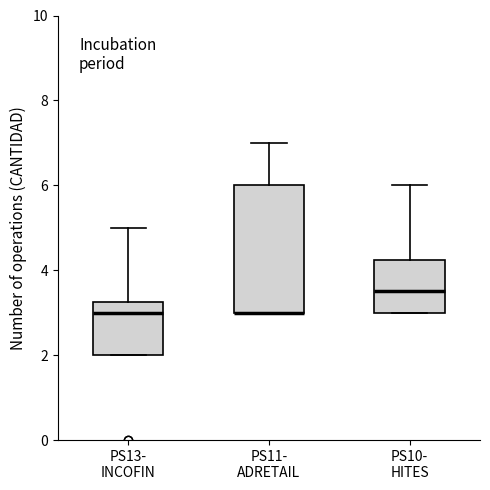

Reading left to right, transcribe this box plot: for each box, give where its median line is, the range the box spans, and where its two whiskers end, as read against the y-axis. The values are not printed on the chart, so give them approximately, as read against the axis.

PS13- INCOFIN: median 3.0, box 2.0 to 3.2, whiskers 2.0 to 5.0
PS11- ADRETAIL: median 3.0 (drawn on the box's lower edge), box 3.0 to 6.0, whiskers 3.0 to 7.0
PS10- HITES: median 3.6, box 3.0 to 4.2, whiskers 3.0 to 6.0